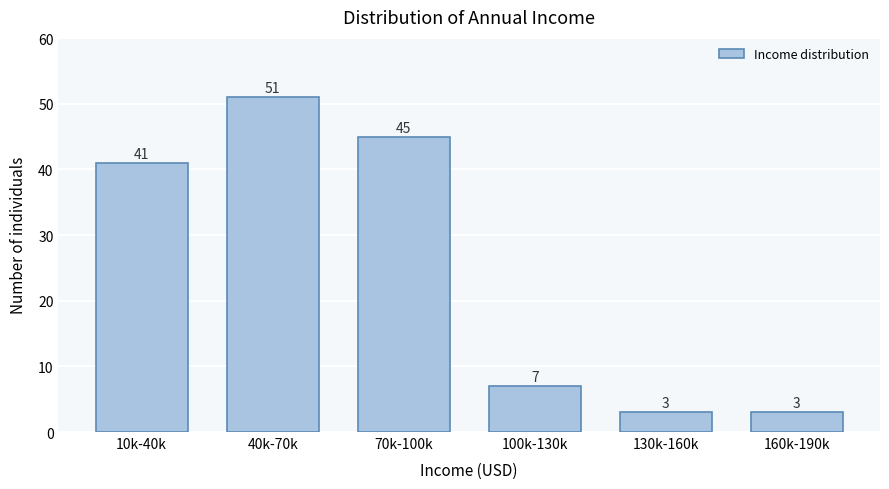

Reading left to right, what are all the values shown in this chart?

41	51	45	7	3	3